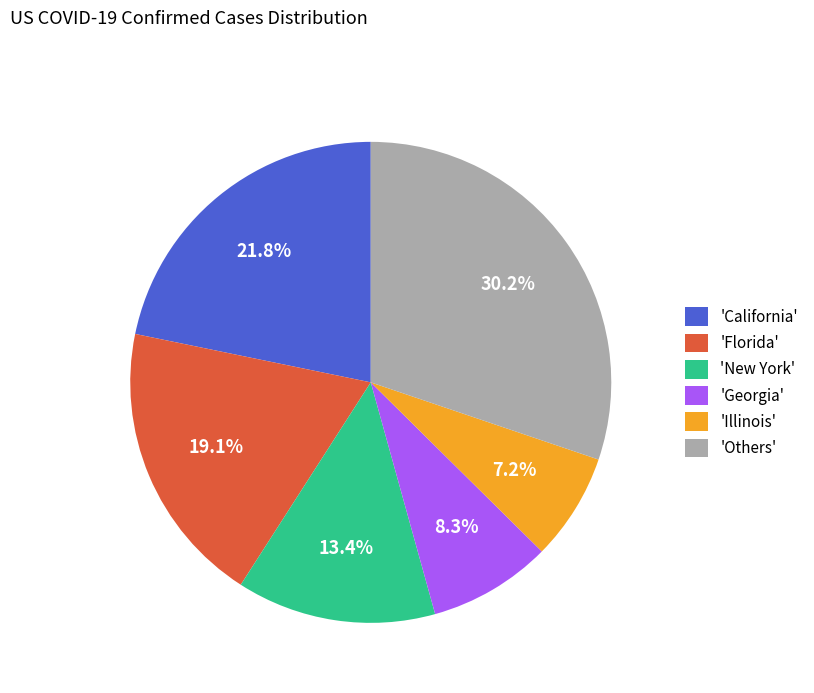

Count the number of slices in the pie.

6